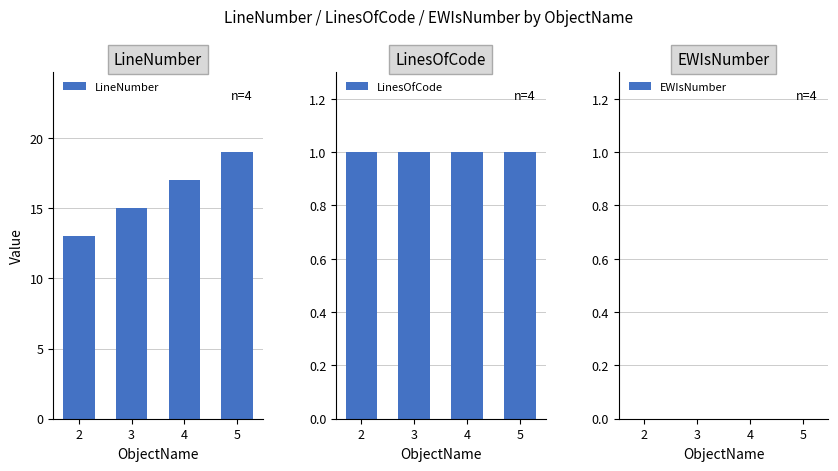

What is the maximum value shown in the chart?

19